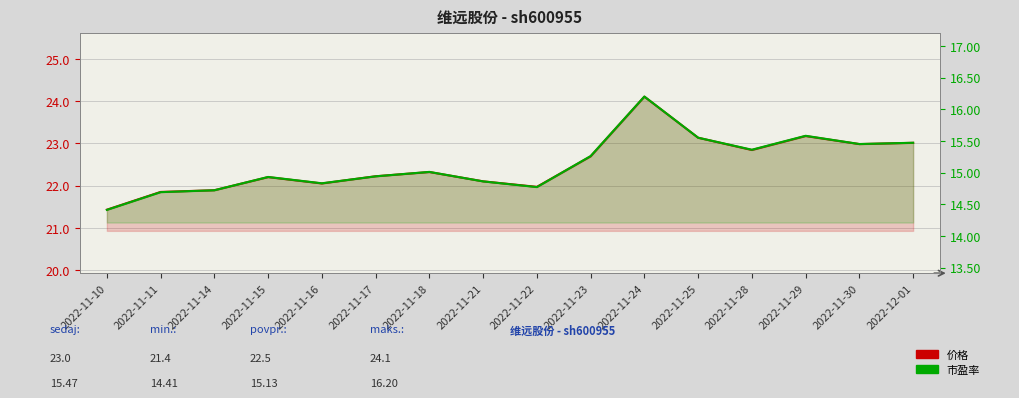

True or false: 价格 and 市盈率 cross at least once.

False